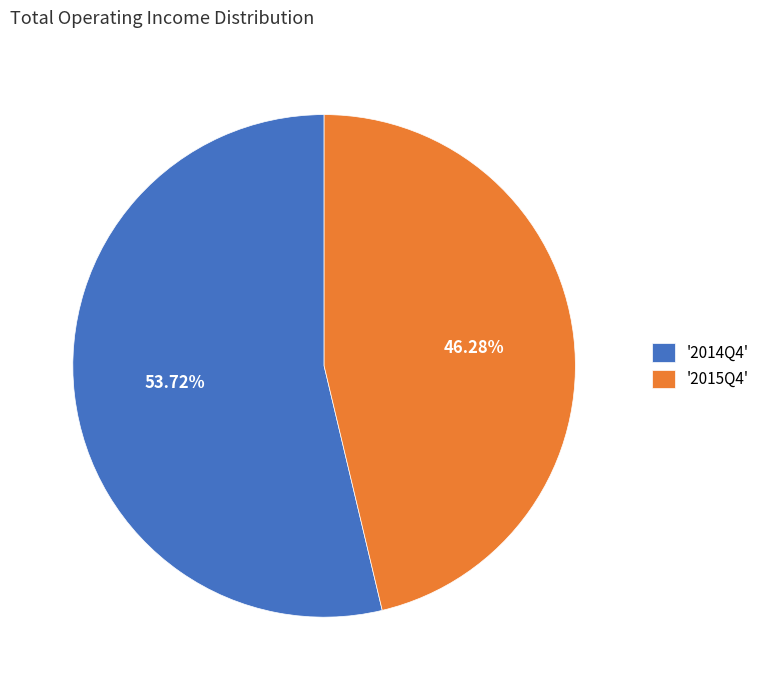

Is there any slice that represents more than half of the pie?

Yes